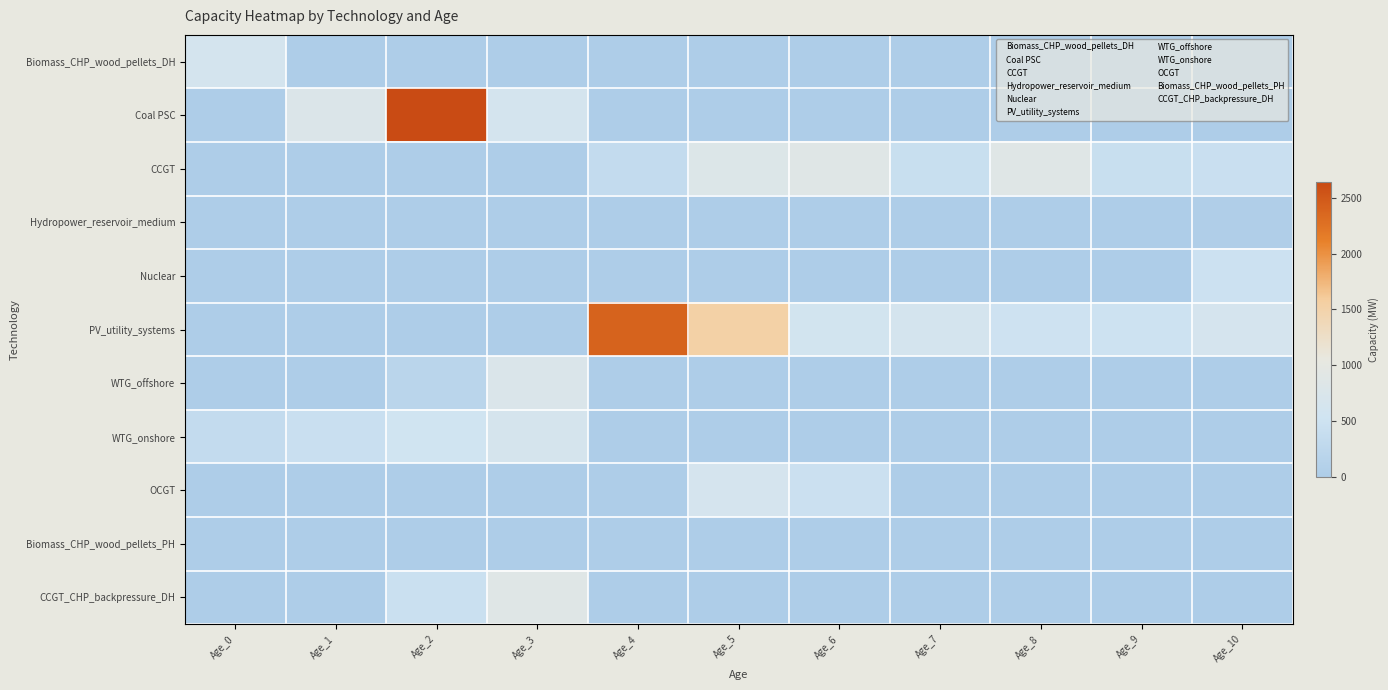

Reading left to right, what are all the values shown in this chart?

Biomass_CHP_wood_pellets_DH: Age_0=631.0	Age_1=0.0	Age_2=0.0	Age_3=0.0	Age_4=0.0	Age_5=0.0	Age_6=0.0	Age_7=0.0	Age_8=0.0	Age_9=0.0	Age_10=0.0
Coal PSC: Age_0=0.0	Age_1=790.0	Age_2=2640.0	Age_3=630.0	Age_4=0.0	Age_5=0.0	Age_6=0.0	Age_7=0.0	Age_8=0.0	Age_9=0.0	Age_10=0.0
CCGT: Age_0=0.0	Age_1=0.0	Age_2=0.0	Age_3=0.0	Age_4=341.0	Age_5=800.0	Age_6=874.0	Age_7=420.0	Age_8=872.0	Age_9=420.0	Age_10=426.0
Hydropower_reservoir_medium: Age_0=0.0	Age_1=0.0	Age_2=0.0	Age_3=0.0	Age_4=0.0	Age_5=0.0	Age_6=0.0	Age_7=0.0	Age_8=0.0	Age_9=0.0	Age_10=40.2
Nuclear: Age_0=0.0	Age_1=0.0	Age_2=0.0	Age_3=0.0	Age_4=0.0	Age_5=0.0	Age_6=0.0	Age_7=0.0	Age_8=0.0	Age_9=0.0	Age_10=484.0
PV_utility_systems: Age_0=0.0	Age_1=0.0	Age_2=0.0	Age_3=0.0	Age_4=2400.5	Age_5=1527.3	Age_6=588.6	Age_7=633.9	Age_8=498.2	Age_9=492.6	Age_10=648.7
WTG_offshore: Age_0=0.0	Age_1=0.0	Age_2=203.7	Age_3=759.0	Age_4=0.0	Age_5=0.0	Age_6=0.0	Age_7=0.0	Age_8=0.0	Age_9=0.0	Age_10=0.0
WTG_onshore: Age_0=341.8	Age_1=425.9	Age_2=551.9	Age_3=659.5	Age_4=0.0	Age_5=0.0	Age_6=0.0	Age_7=0.0	Age_8=0.0	Age_9=0.0	Age_10=0.0
OCGT: Age_0=0.0	Age_1=0.0	Age_2=0.0	Age_3=0.0	Age_4=0.0	Age_5=643.0	Age_6=460.0	Age_7=0.0	Age_8=0.0	Age_9=0.0	Age_10=0.0
Biomass_CHP_wood_pellets_PH: Age_0=1.8	Age_1=0.0	Age_2=0.0	Age_3=0.0	Age_4=0.0	Age_5=0.0	Age_6=0.0	Age_7=0.0	Age_8=0.0	Age_9=0.0	Age_10=0.0
CCGT_CHP_backpressure_DH: Age_0=0.0	Age_1=0.0	Age_2=444.2	Age_3=862.6	Age_4=0.0	Age_5=0.0	Age_6=0.0	Age_7=0.0	Age_8=0.0	Age_9=0.0	Age_10=0.0